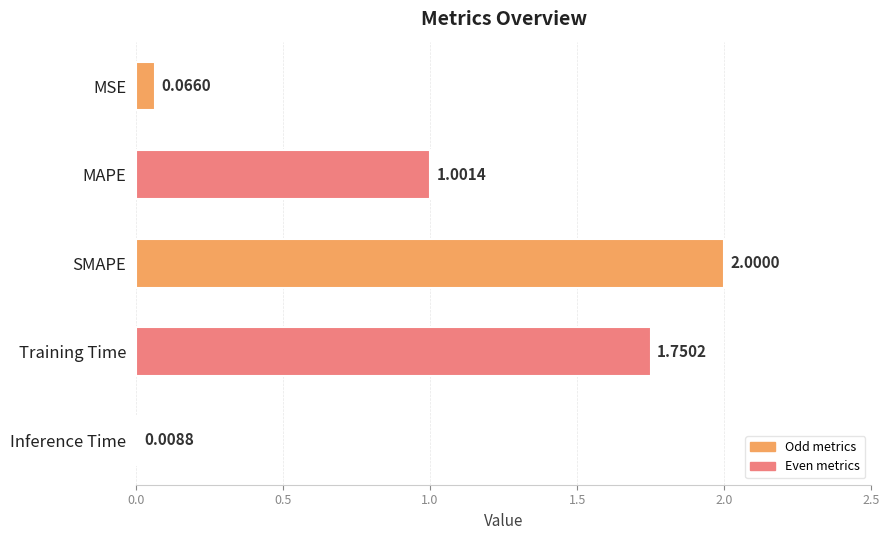

What is the label of the 2nd bar from the bottom?

Training Time